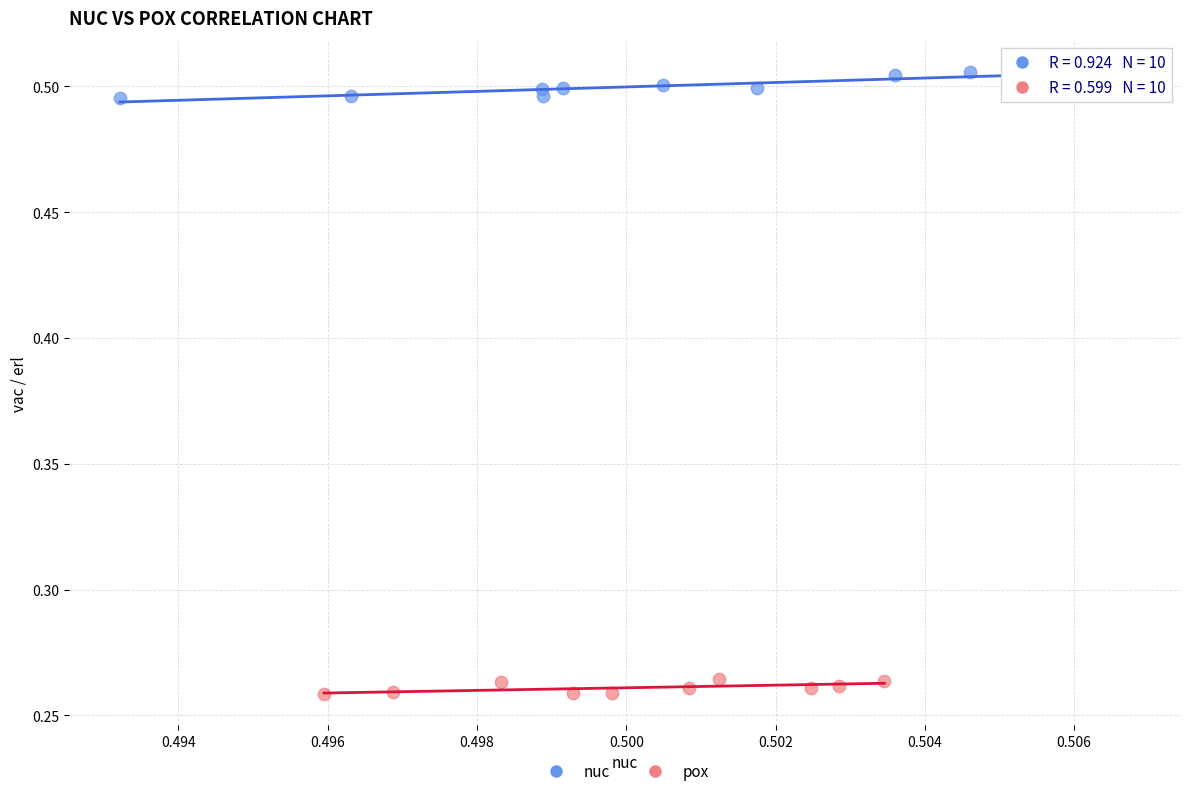

Which series contains the lowest Y value?

pox